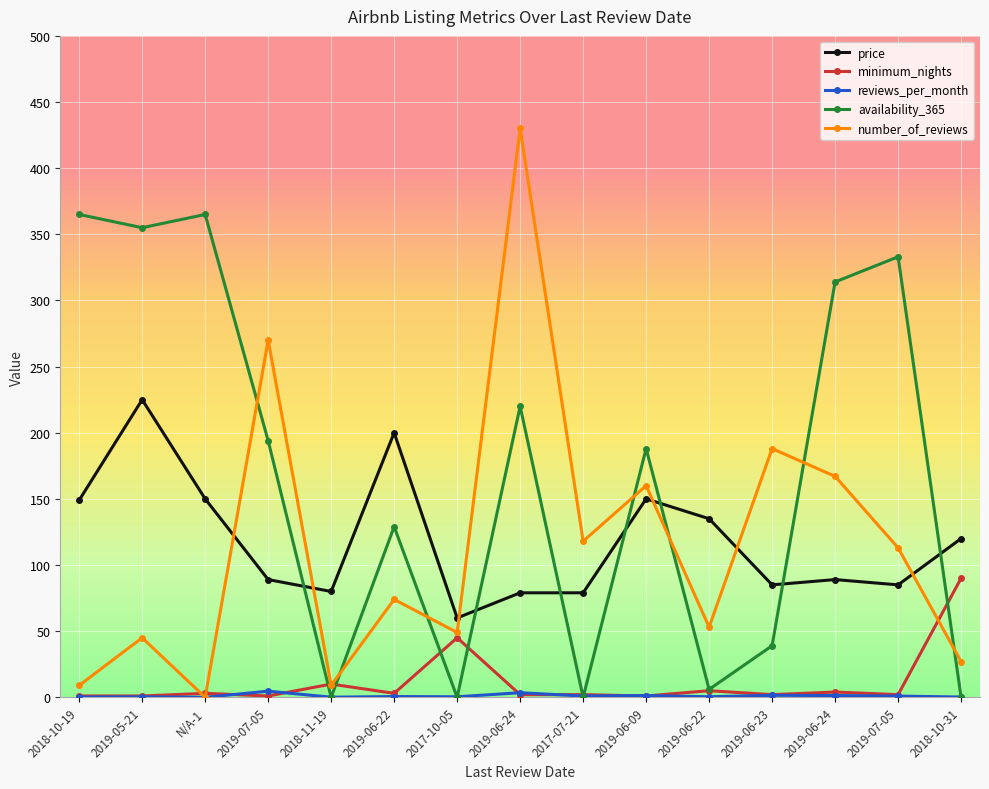

How many distinct data groups are displayed?

5